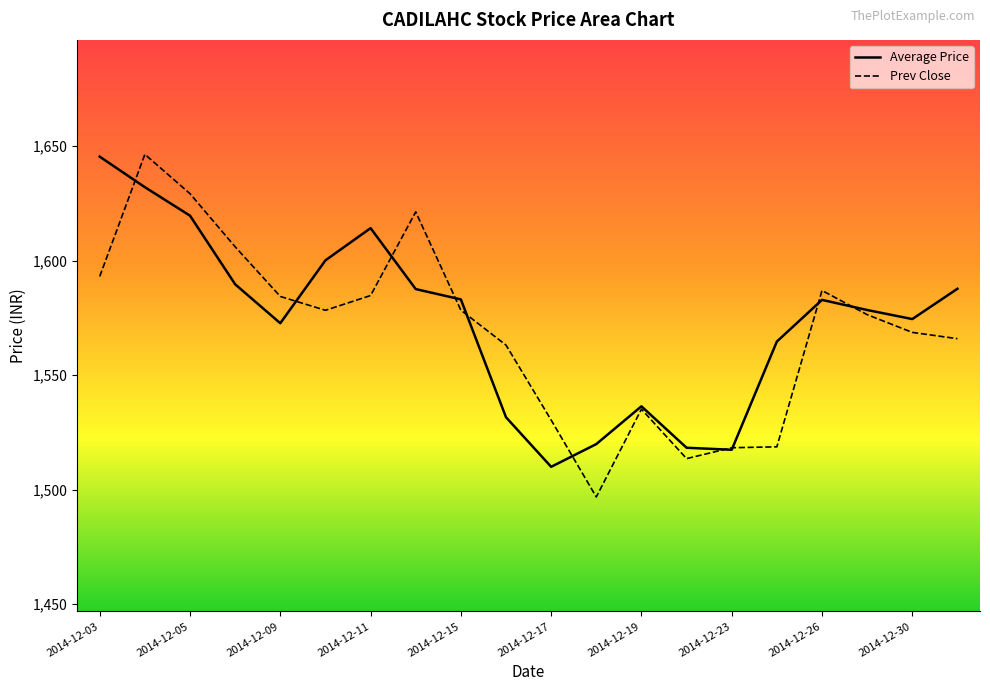

Reading left to right, transcribe all the data shown in this chart.

Average Price: 2014-12-03=1645.4	2014-12-04=1632.1	2014-12-05=1619.7	2014-12-08=1589.7	2014-12-09=1572.7	2014-12-10=1600.1	2014-12-11=1614.2	2014-12-12=1587.6	2014-12-15=1583.1	2014-12-16=1531.6	2014-12-17=1509.9	2014-12-18=1519.8	2014-12-19=1536.3	2014-12-22=1518.2	2014-12-23=1517.4	2014-12-24=1564.7	2014-12-26=1582.8	2014-12-29=1578.4	2014-12-30=1574.5	2014-12-31=1587.7
Prev Close: 2014-12-03=1593.1	2014-12-04=1646.5	2014-12-05=1629.2	2014-12-08=1606.0	2014-12-09=1584.3	2014-12-10=1578.3	2014-12-11=1584.8	2014-12-12=1621.3	2014-12-15=1578.3	2014-12-16=1563.1	2014-12-17=1530.3	2014-12-18=1496.8	2014-12-19=1535.1	2014-12-22=1513.5	2014-12-23=1518.2	2014-12-24=1518.7	2014-12-26=1587.0	2014-12-29=1576.4	2014-12-30=1568.7	2014-12-31=1565.9